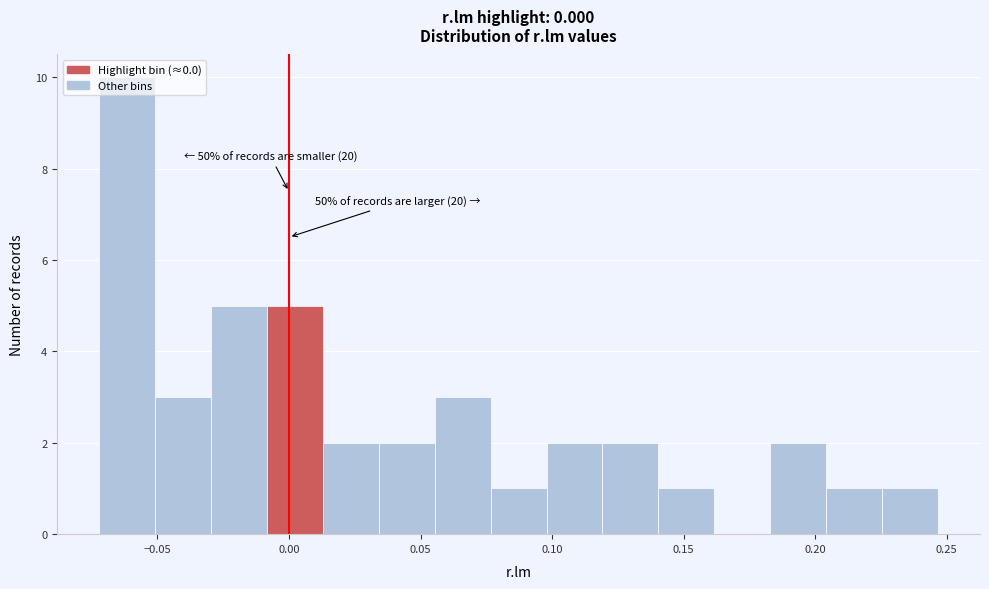

Over which range of the x-axis is the bar tallest?

-0.070 to -0.050